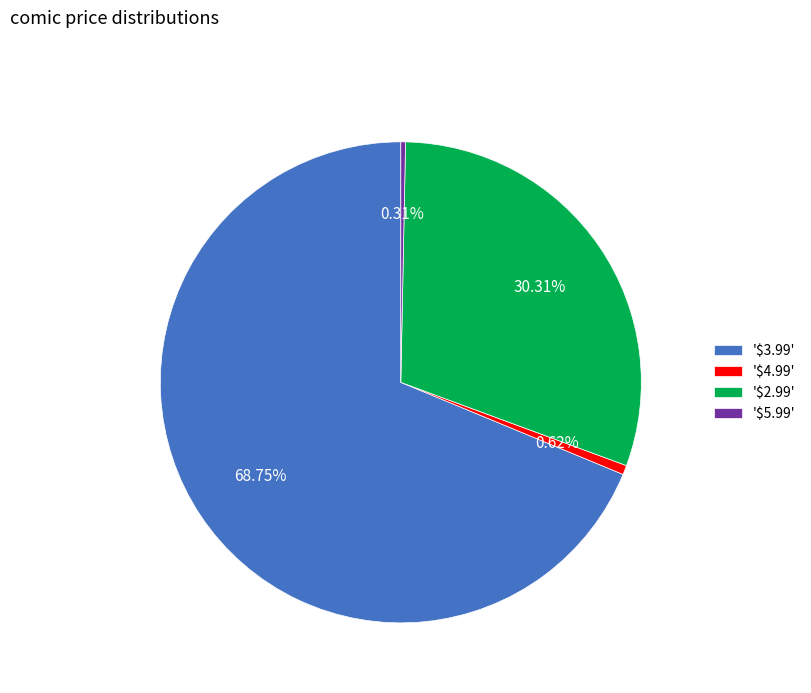

How many segments does this pie chart have?

4